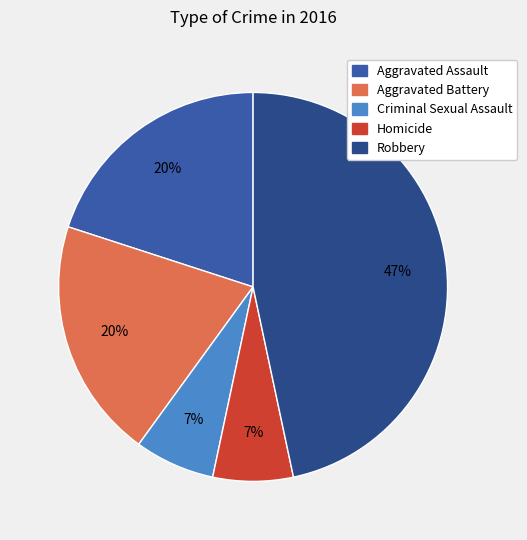

Count the number of slices in the pie.

5